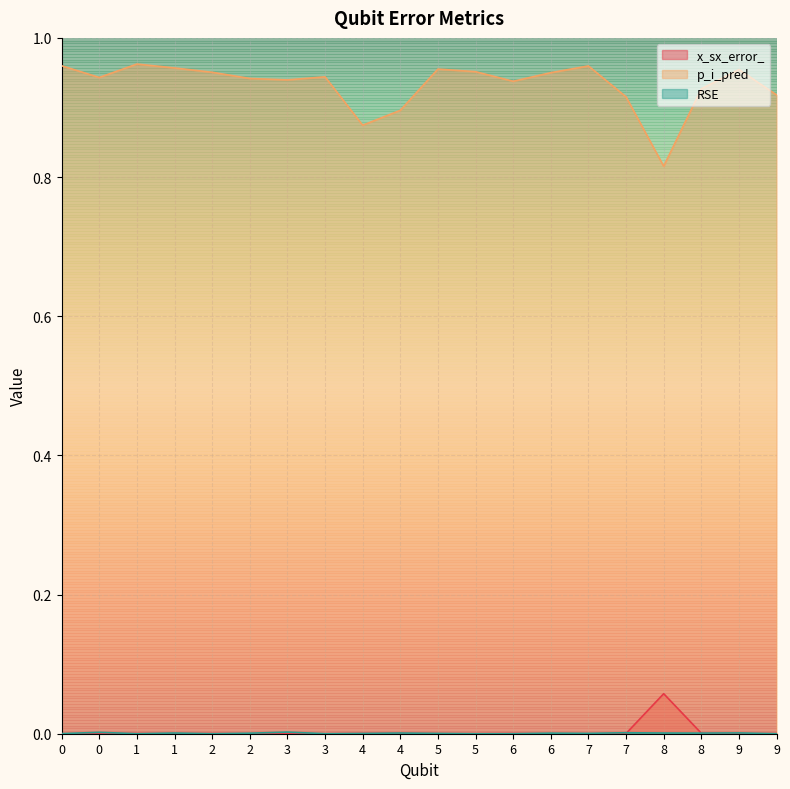

Between 6 and 3, which is larger?

6